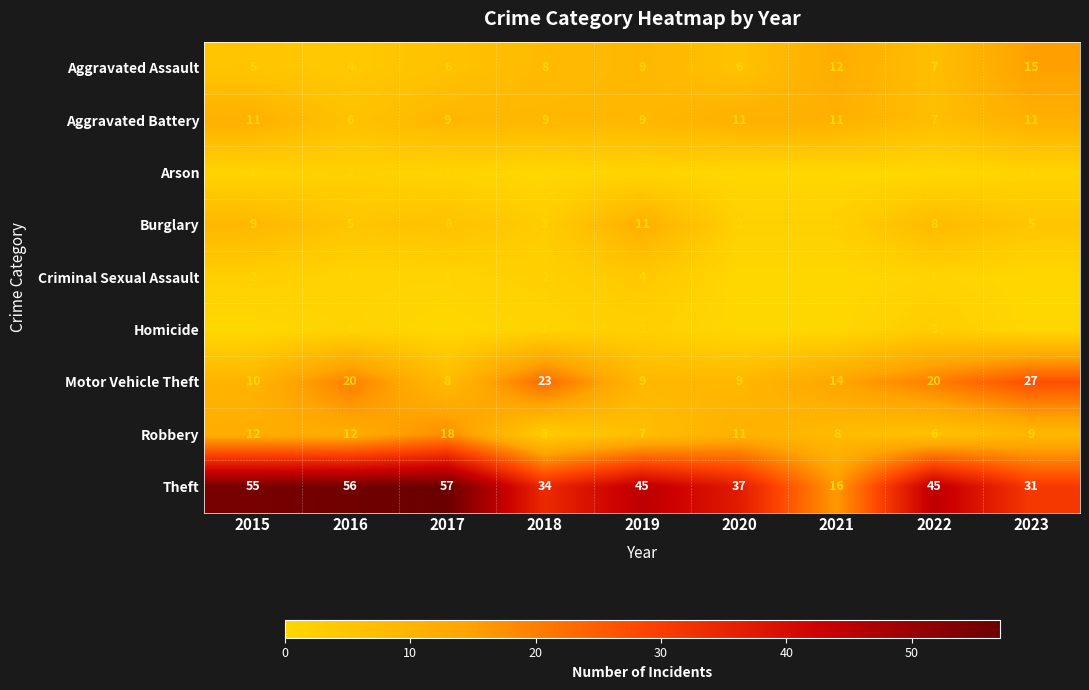

At which label does Motor Vehicle Theft first exceed 14?

2016